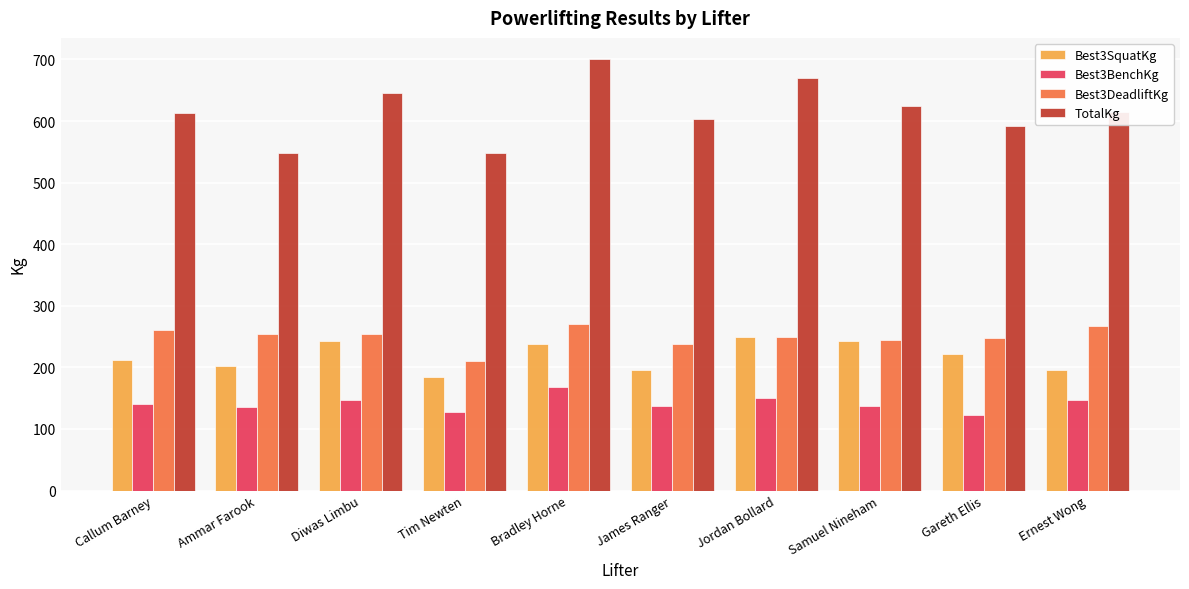

How many categories are shown in the chart?

10